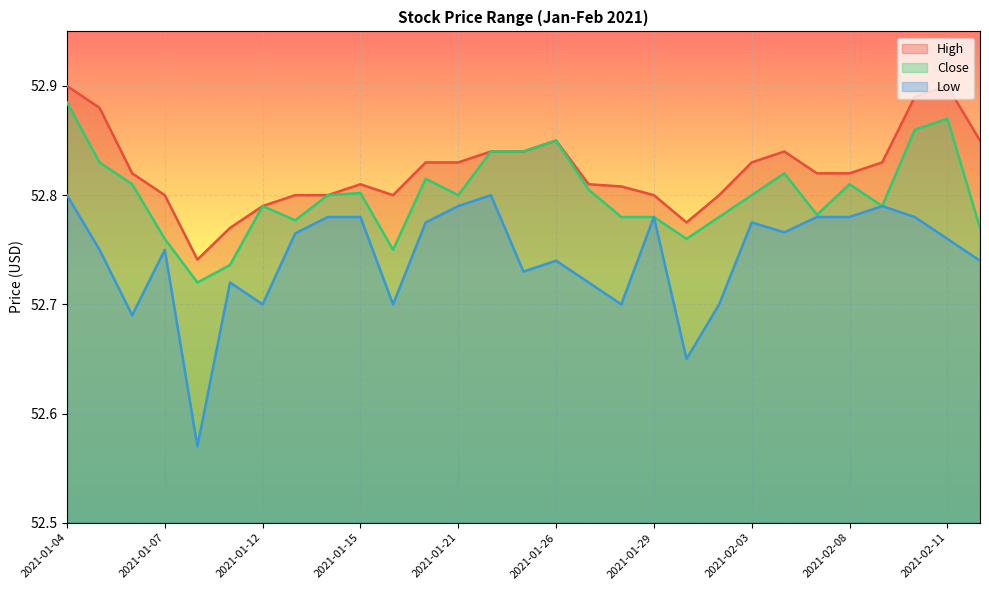

At which label does Close reach its minimum?

2021-01-08